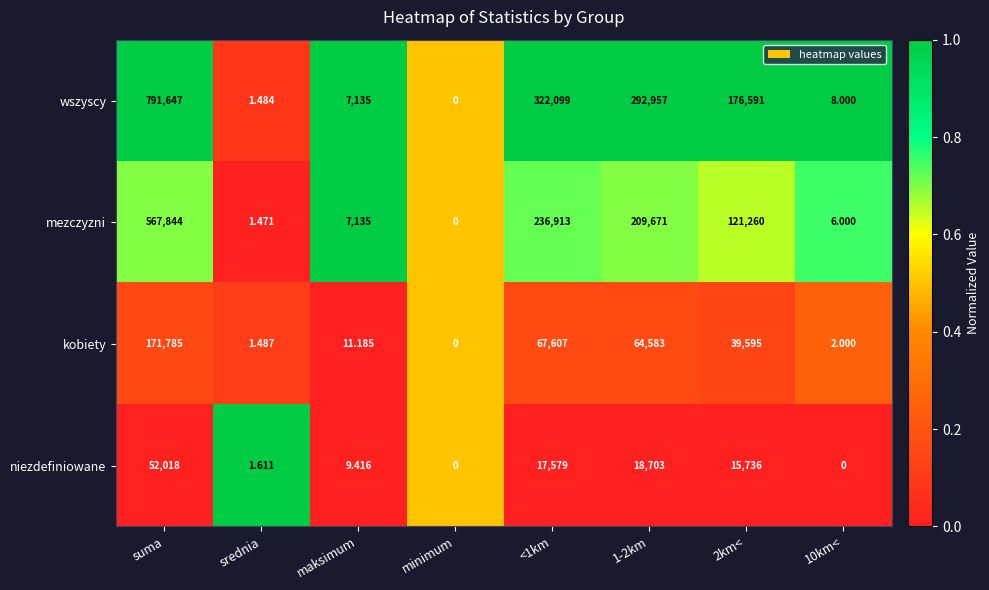

List the series in order of their overall mean, highest first.

wszyscy, mezczyzni, kobiety, niezdefiniowane